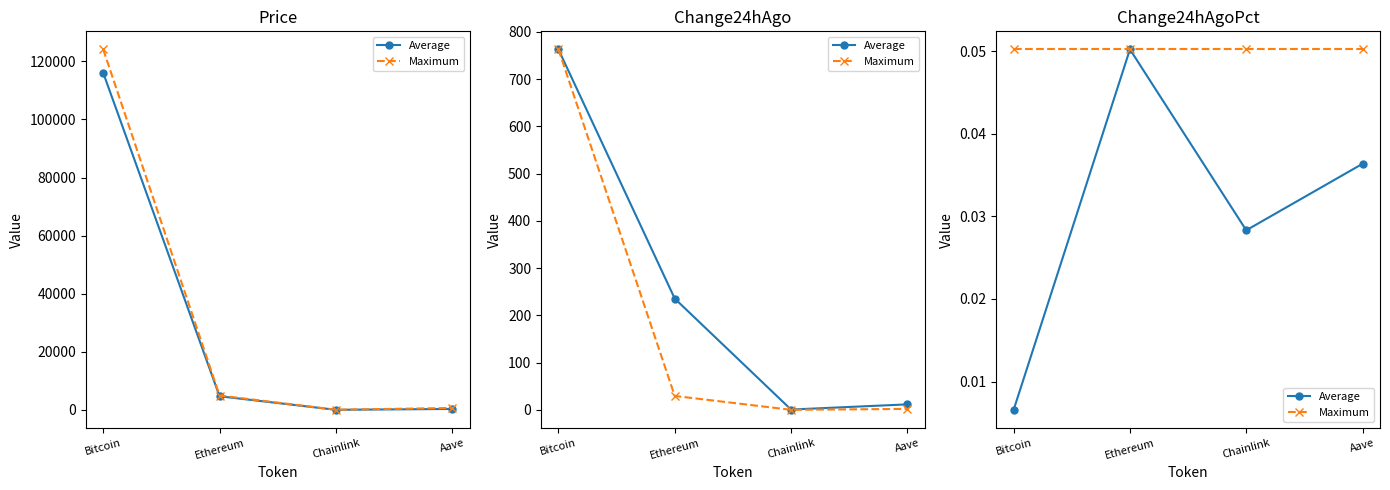

List the series in order of their overall mean, highest first.

Maximum, Average